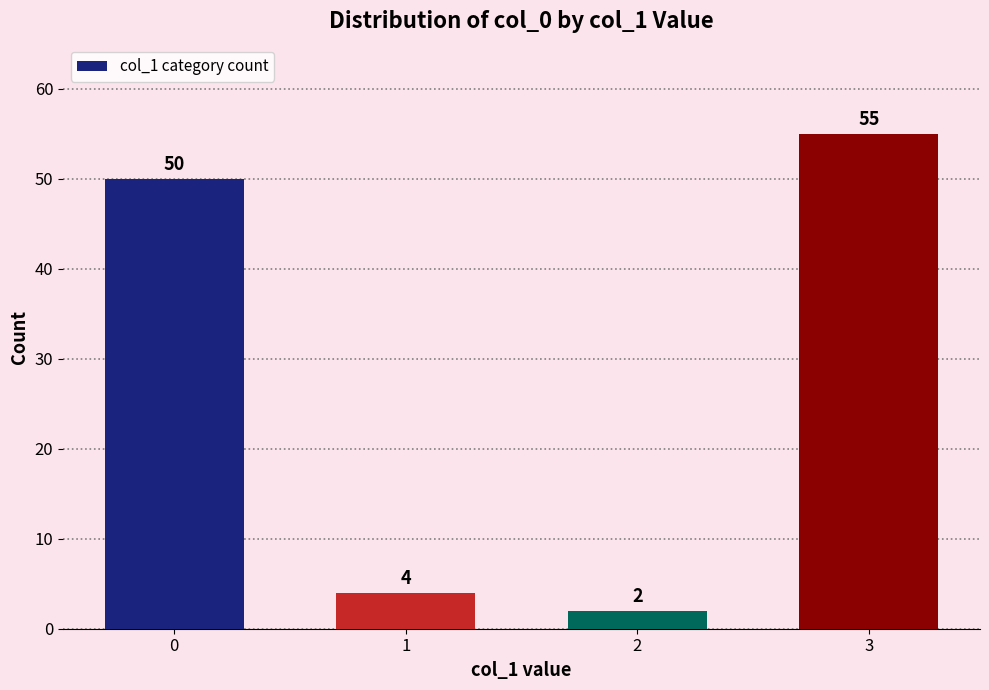

What is the change in value from 0 to 3?

+5